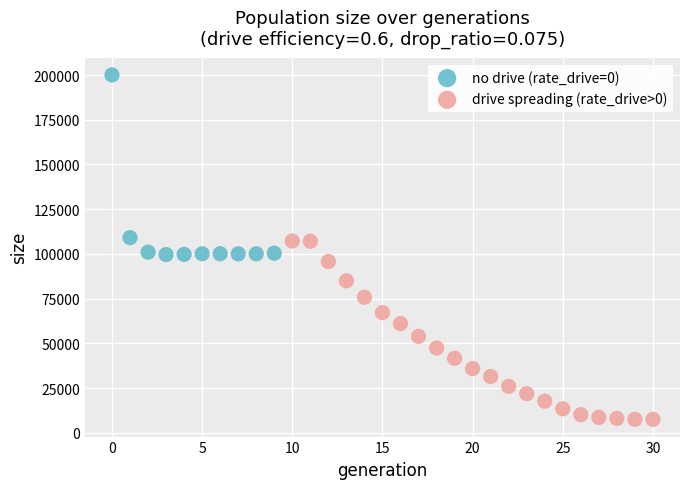

Which series reaches the minimum Y coordinate?

drive spreading (rate_drive>0)